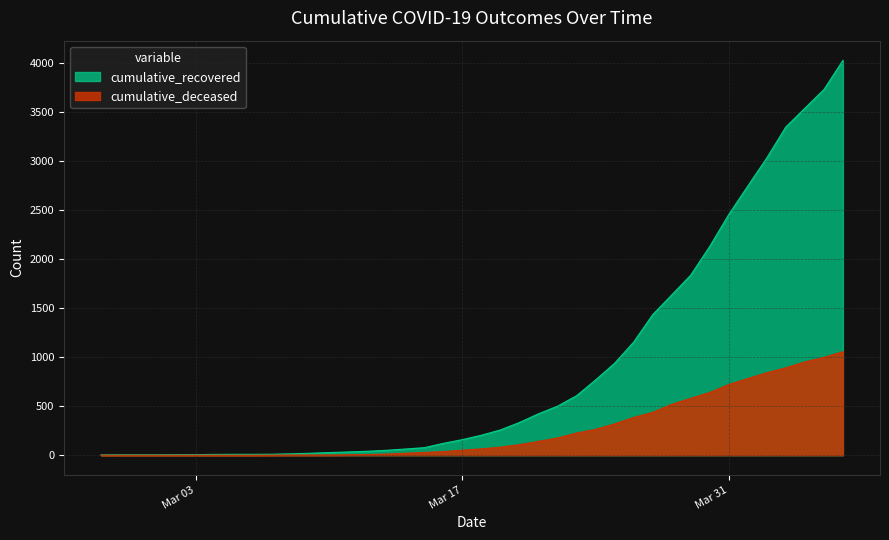

Count the number of data series in this chart.

2